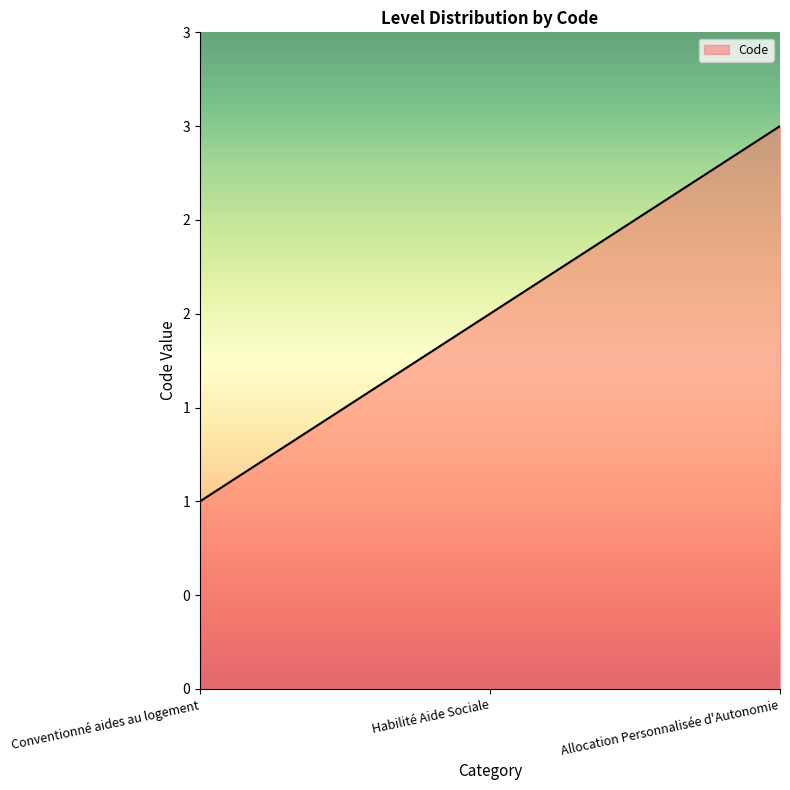

Is this an area chart (filled region under the line)?

Yes